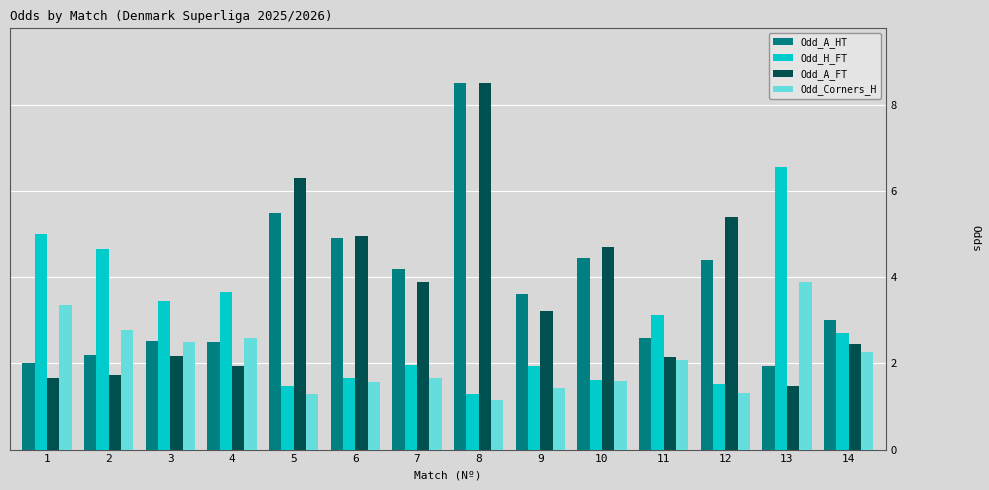

Which series has the largest range (max minus min)?

Odd_A_FT